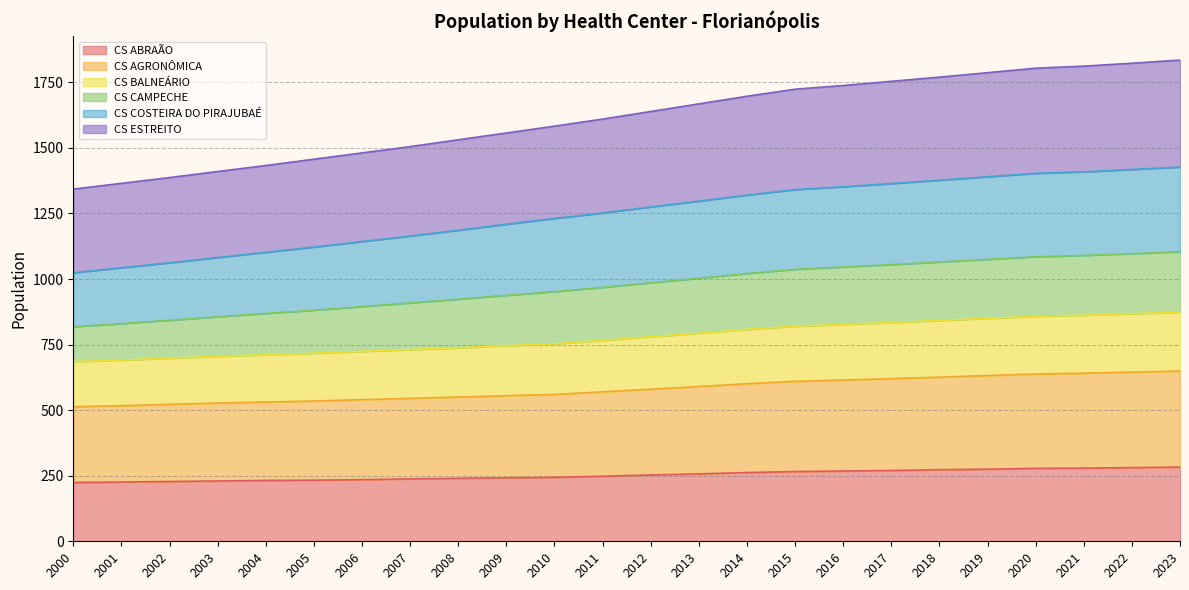

At which category is the sum across all series the highest?

2023